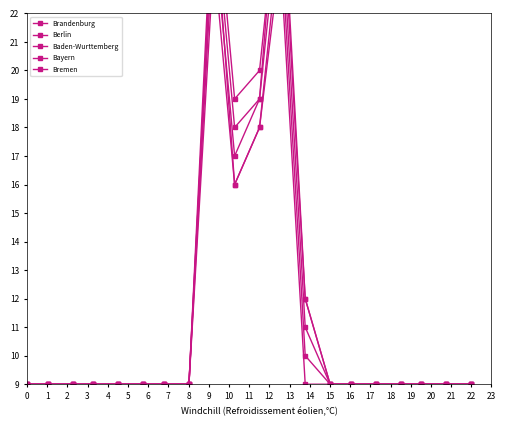

What is the difference between the Bayern values at 11 and −1?

3